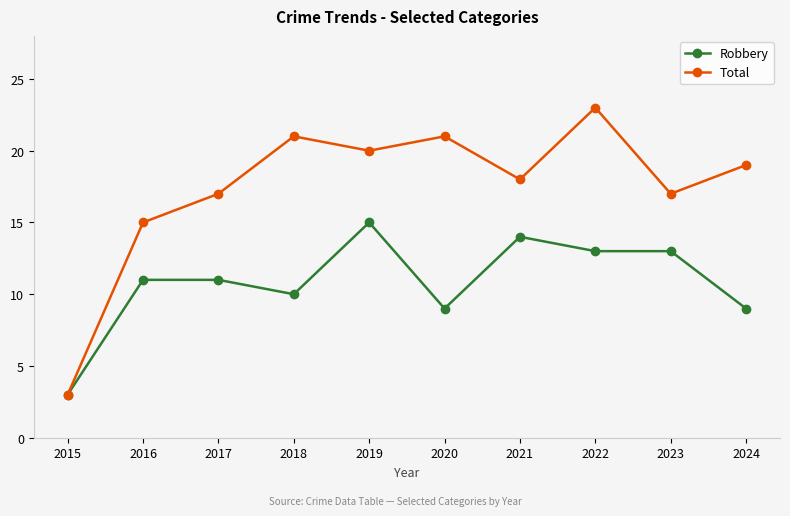

The value of Total at 2017 is 17. True or false?

True